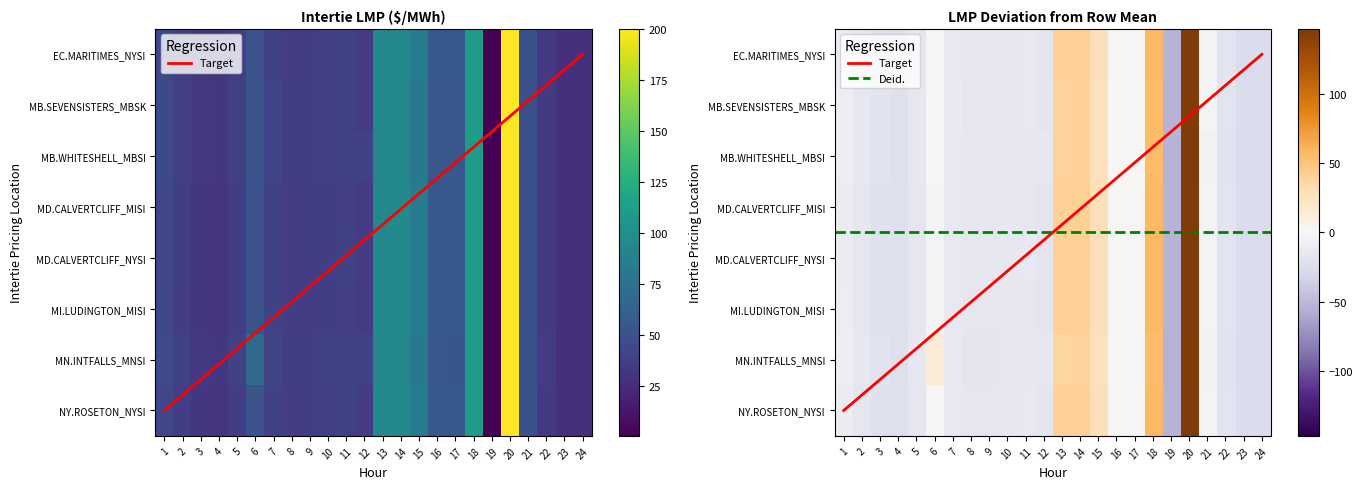

What is the difference between the highest and lowest values at 8?

1.0